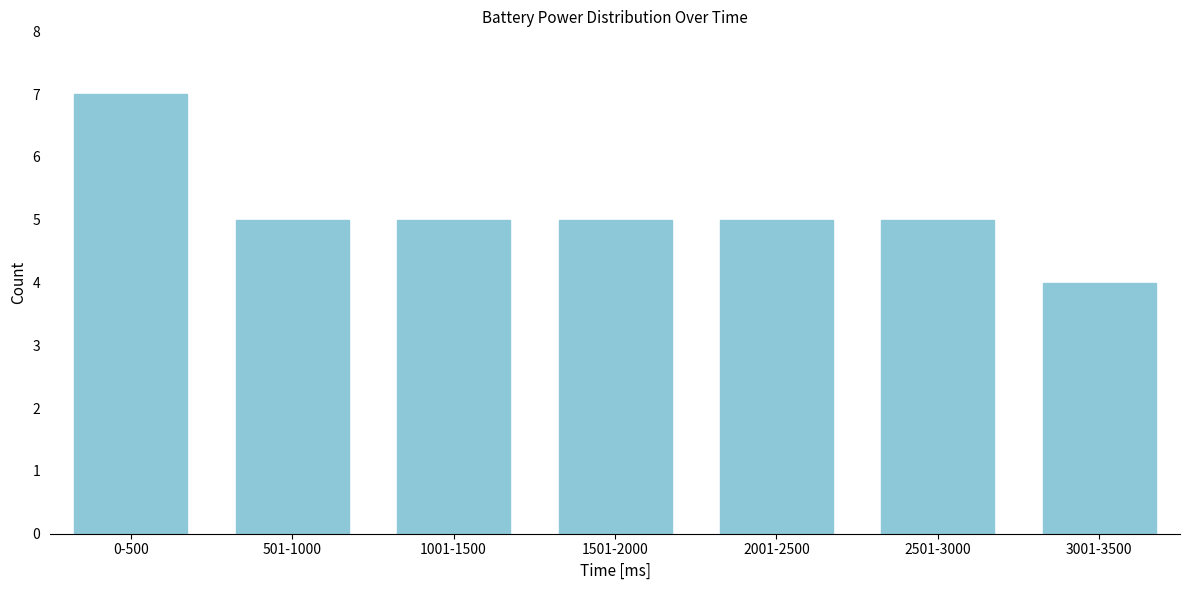

Reading left to right, what are all the values shown in this chart?

0-500=7	501-1000=5	1001-1500=5	1501-2000=5	2001-2500=5	2501-3000=5	3001-3500=4